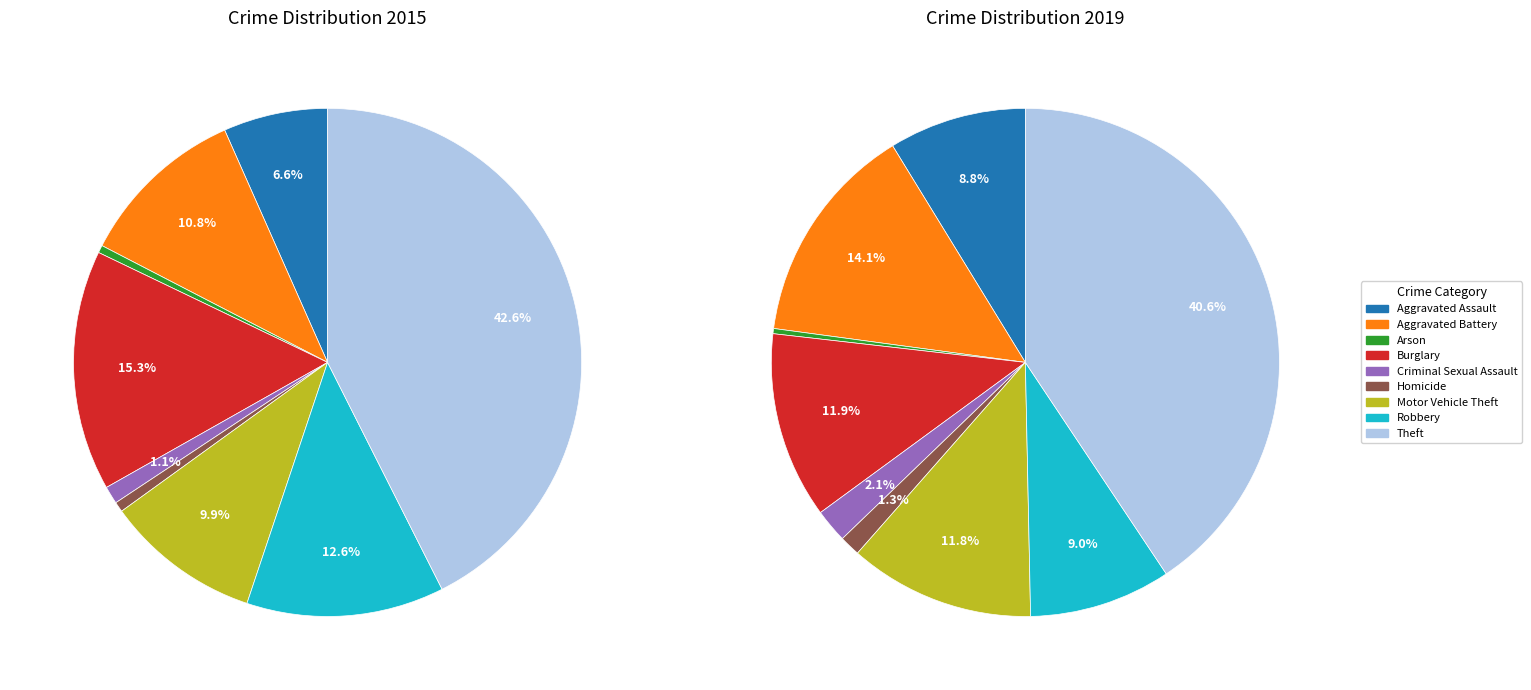

To the nearest percent, what is the average slice percentage?

11%